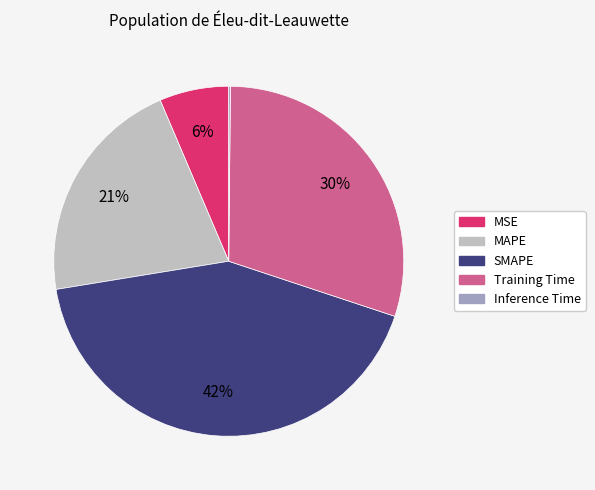

To the nearest percent, what percentage of the pie is Training Time?

30%